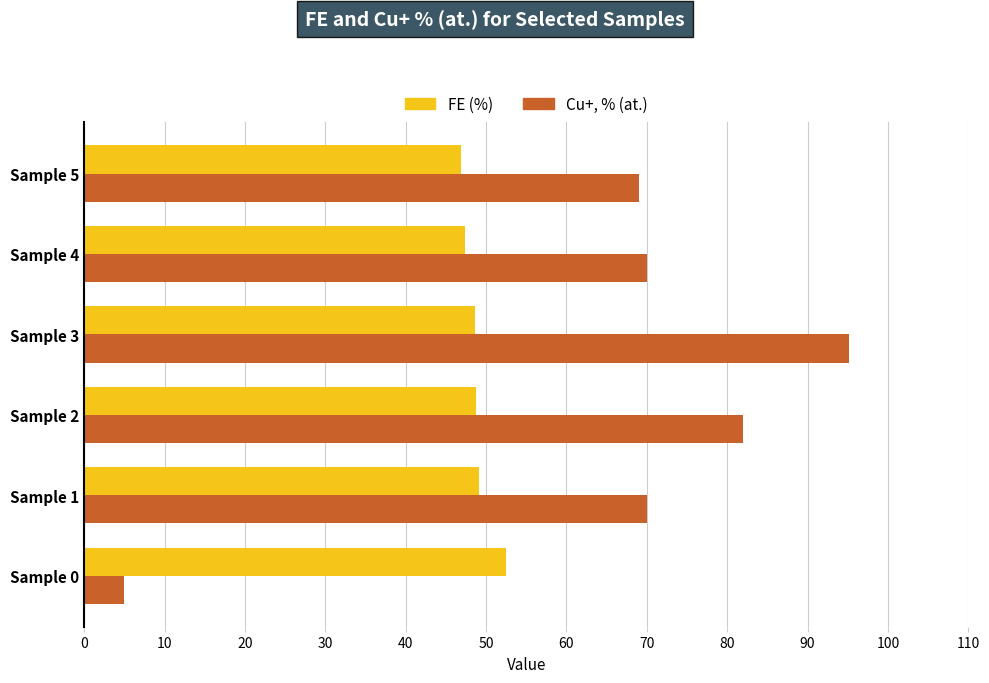

What is the difference between the highest and lowest values at Sample 4?

22.6